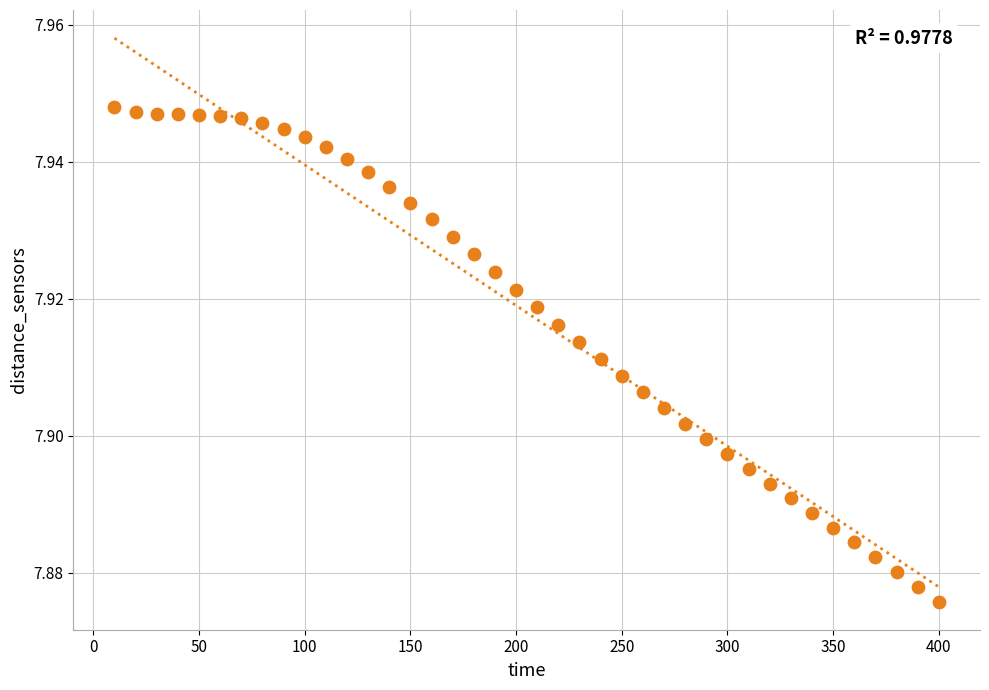

What is the range of X values (max minus min)?

390.0